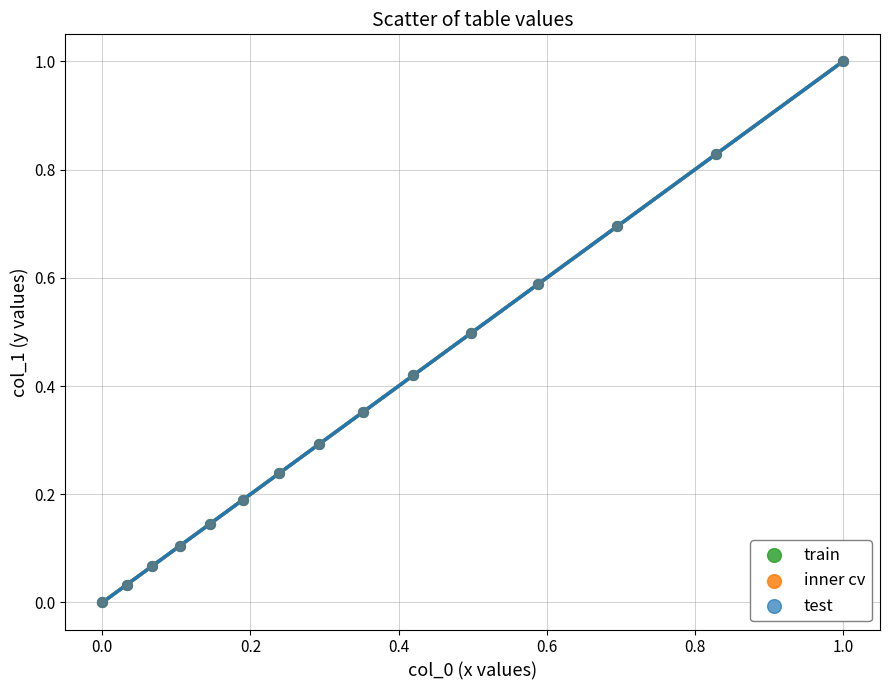

Which series has the widest spread of Y values?

test